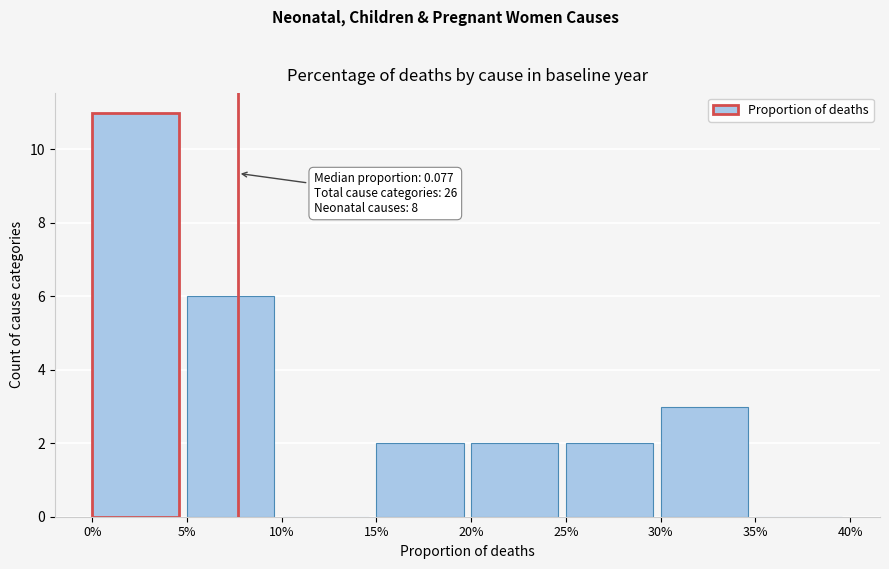

Reading right to left, list all the values displayed in this chart.

35%=0	30%=3	25%=2	20%=2	15%=2	10%=0	5%=6	0%=11